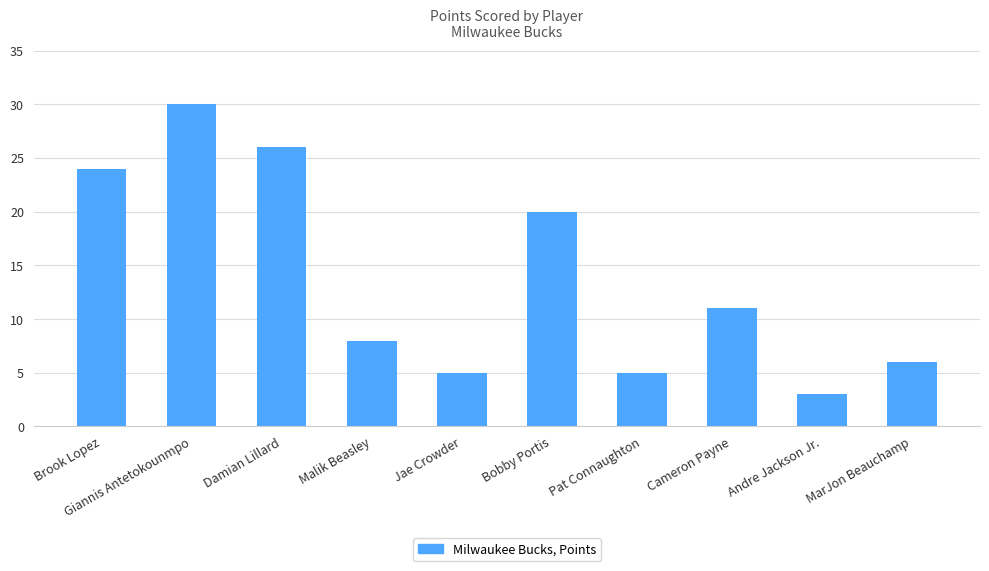

What is the ratio of the value at MarJon Beauchamp to the value at Andre Jackson Jr.?

2.0